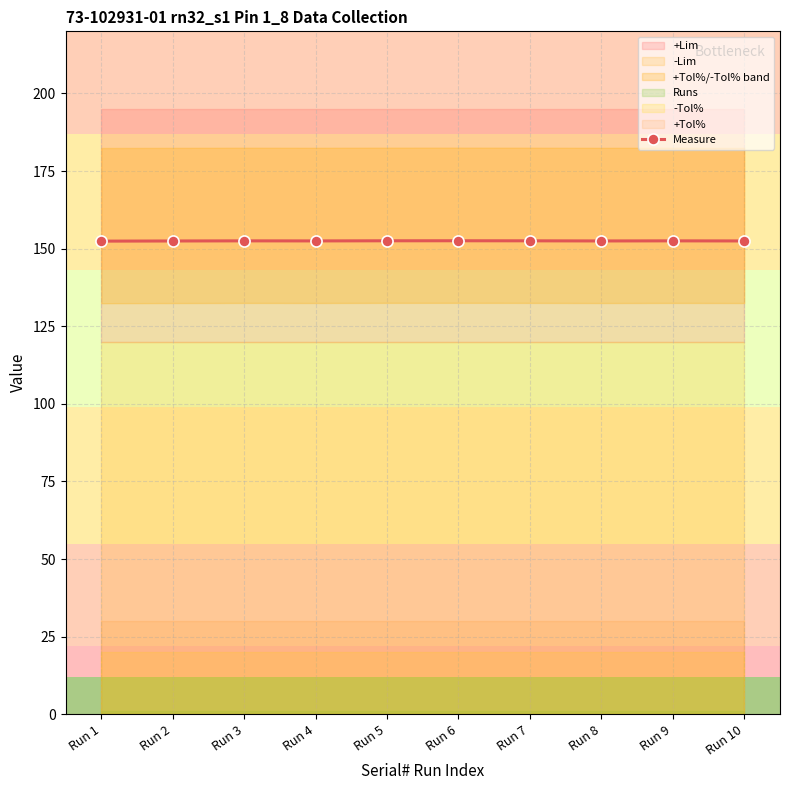

Rank the categories by value from highest to lowest.

Run 6, Run 5, Run 7, Run 3, Run 9, Run 4, Run 8, Run 10, Run 2, Run 1